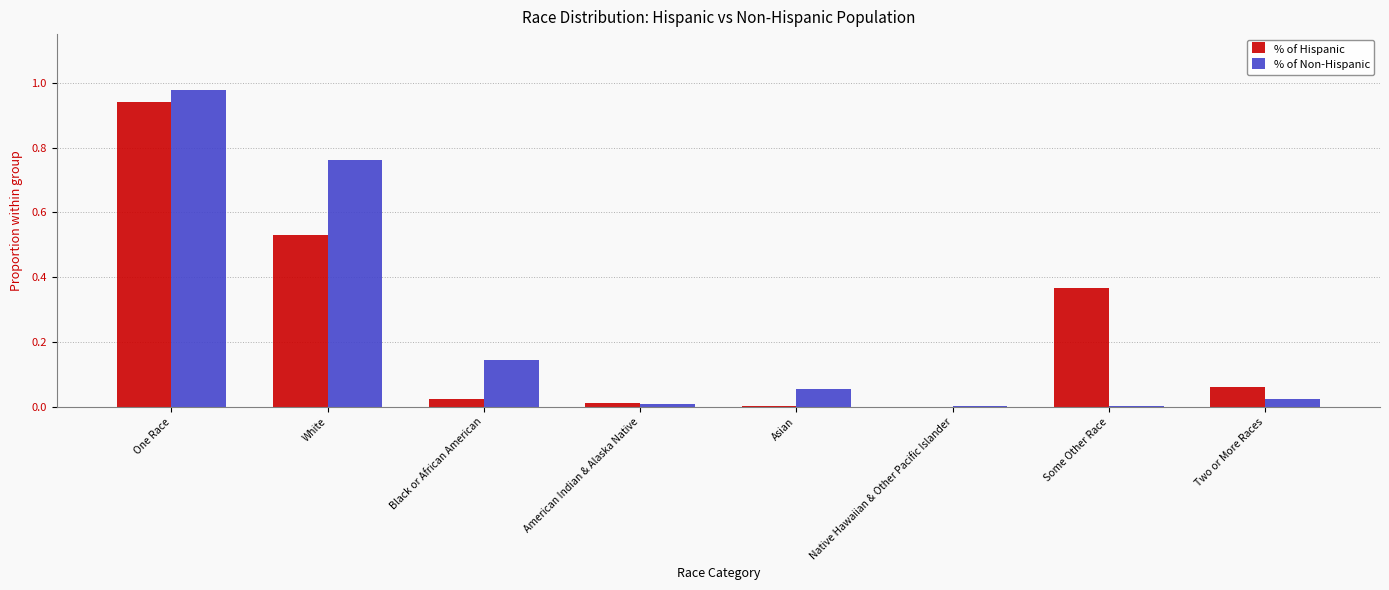

What are all the series names shown in the legend?

% of Hispanic, % of Non-Hispanic